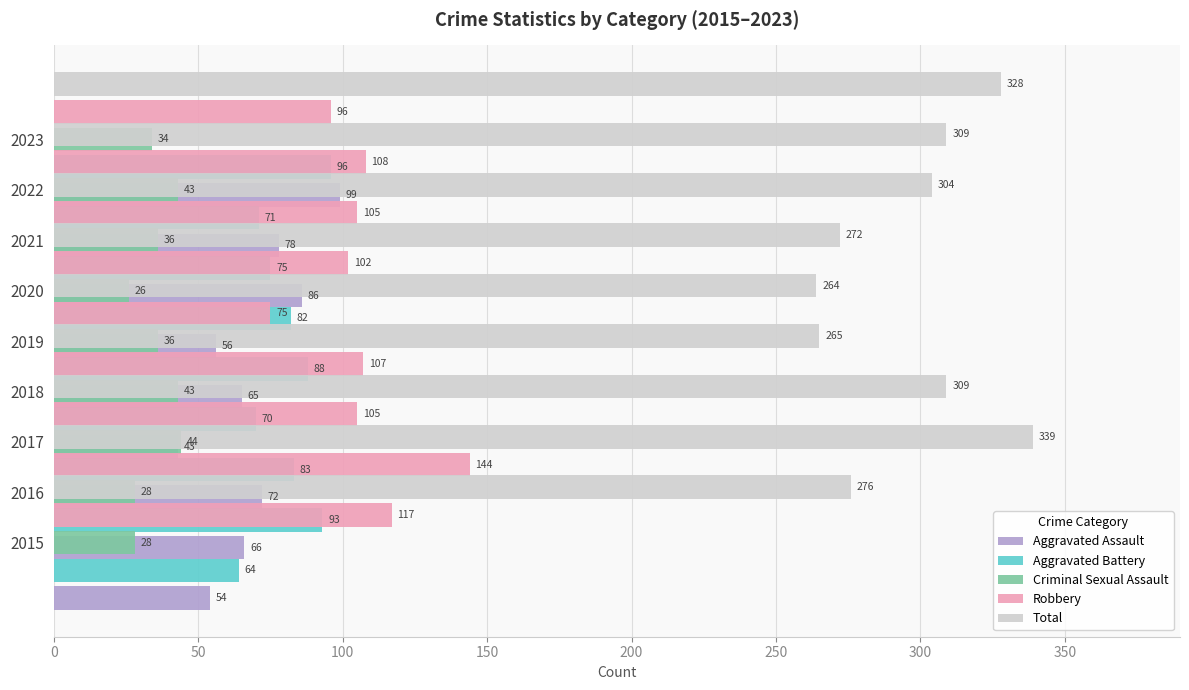

Are the bars grouped side by side (vs. stacked)?

Yes